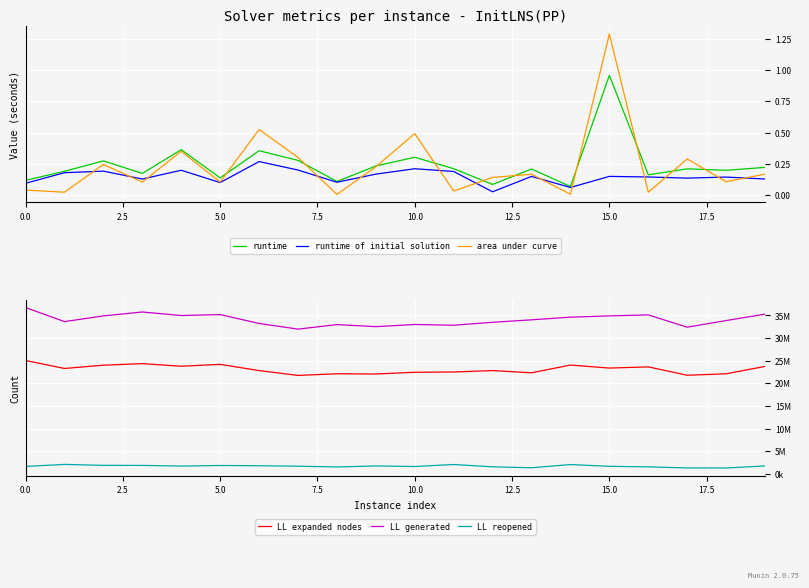

The area under curve series shows 0.7 at 10.0. True or false?

False